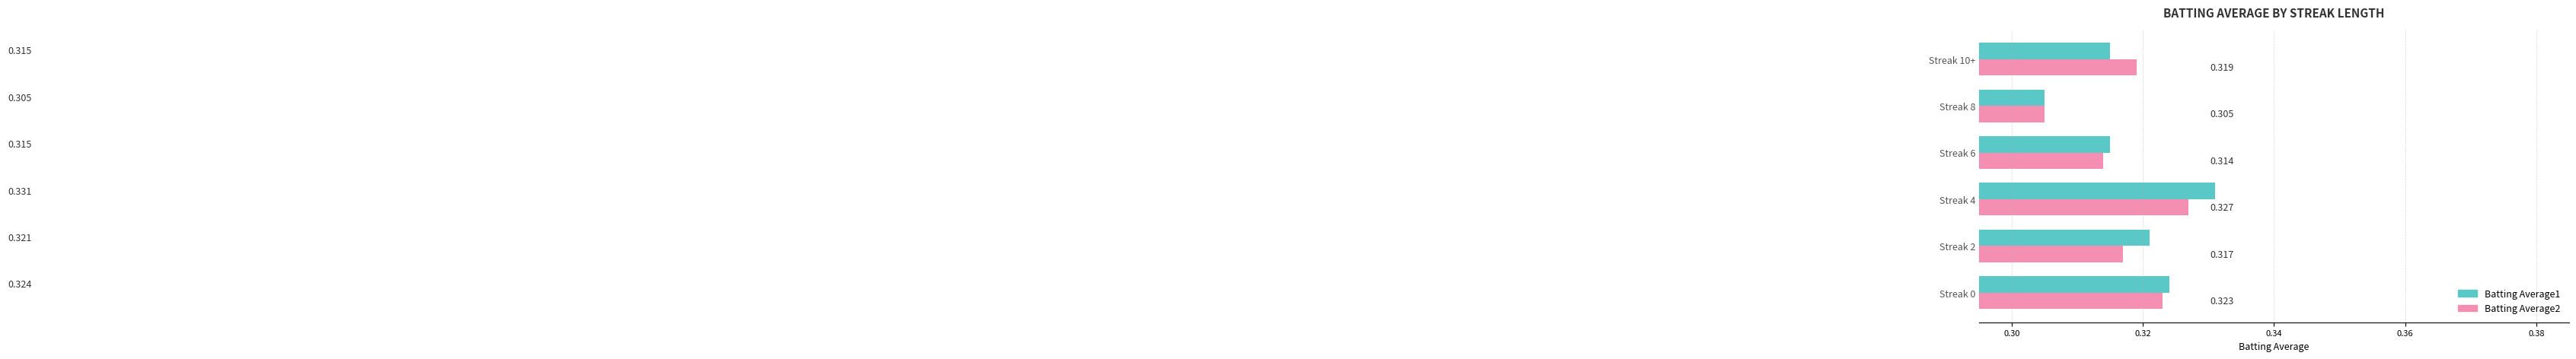

Rank the categories by Batting Average2 value from highest to lowest.

Streak 4, Streak 0, Streak 10+, Streak 2, Streak 6, Streak 8